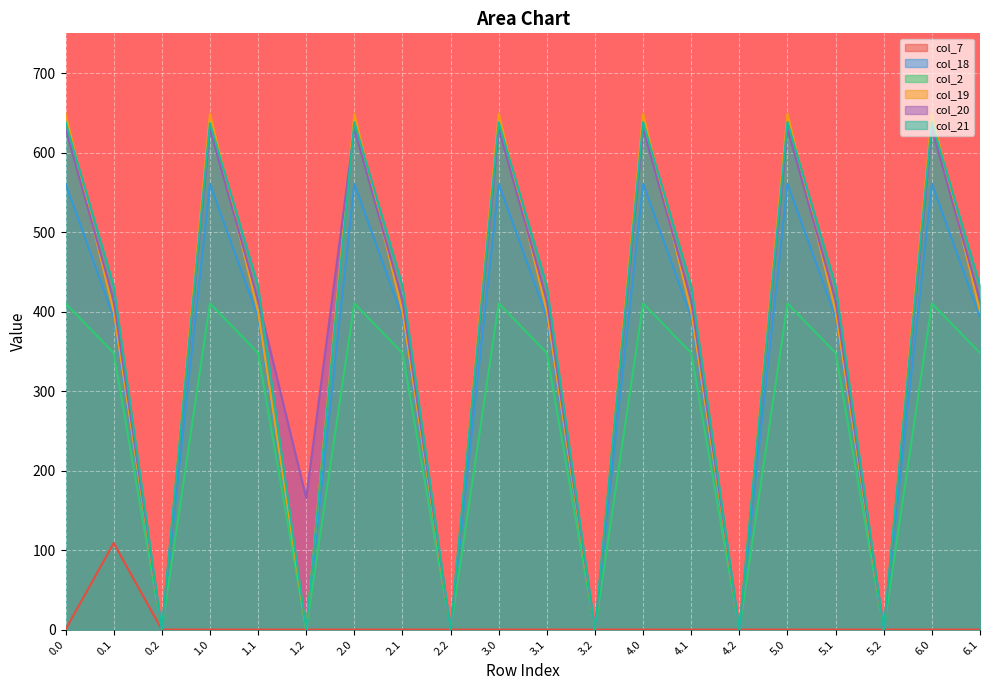

At which category does col_2 reach its first local valley?

0.2